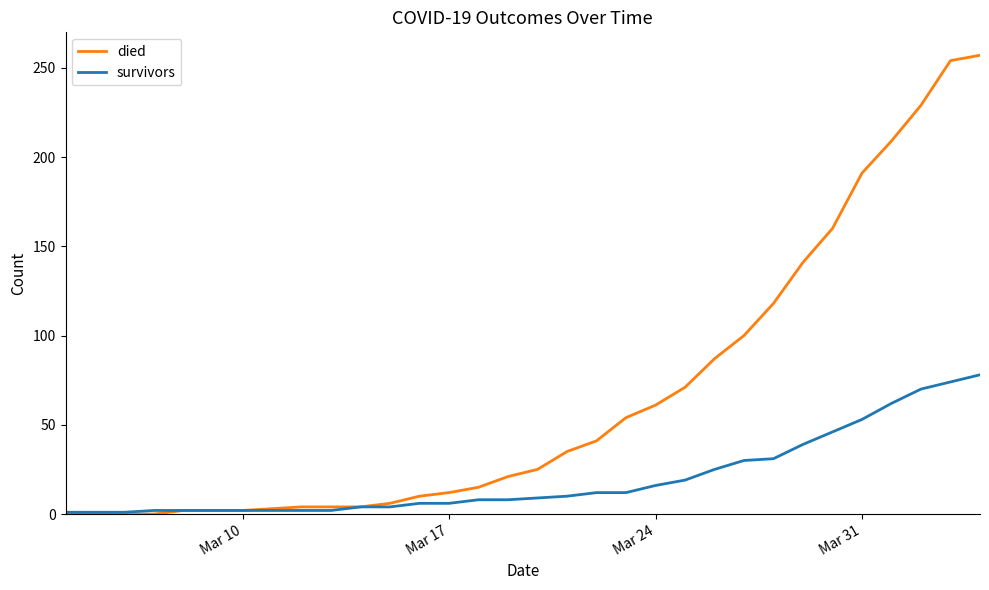

What is the average value of the survivors series?

20